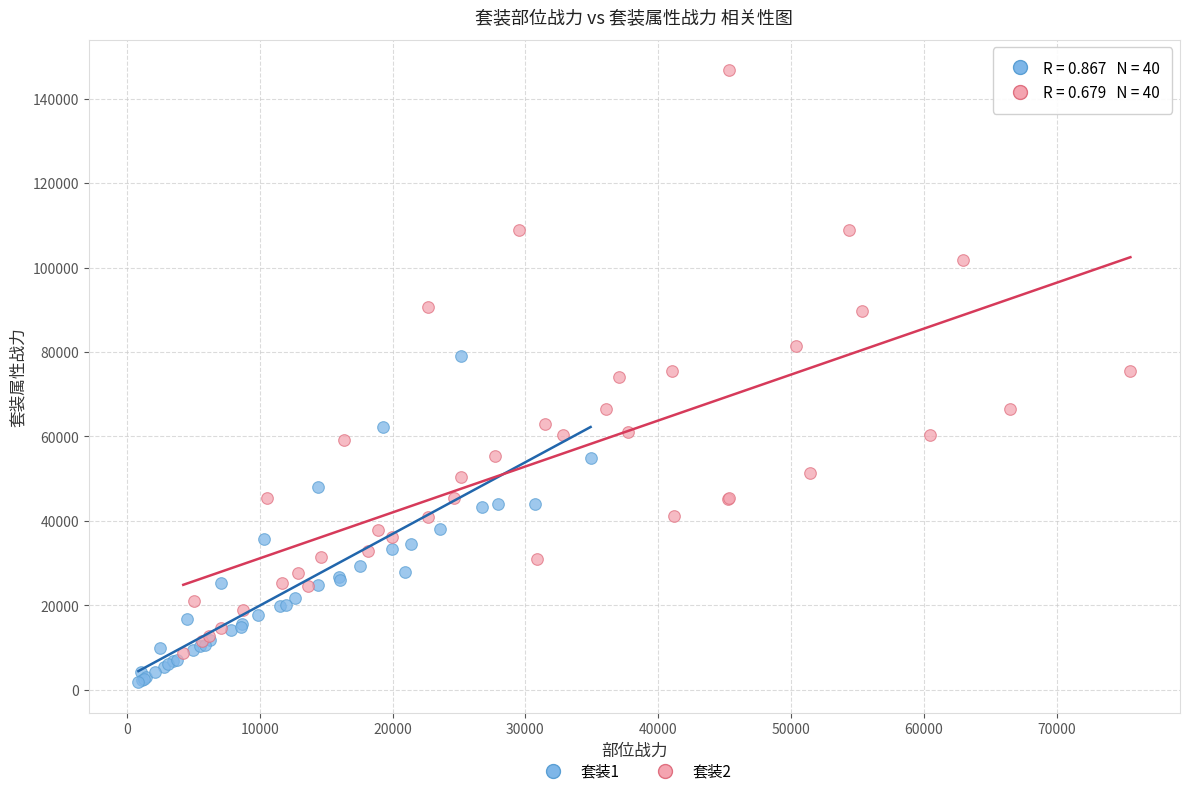

Which series has the largest Y range (max minus min)?

套装2